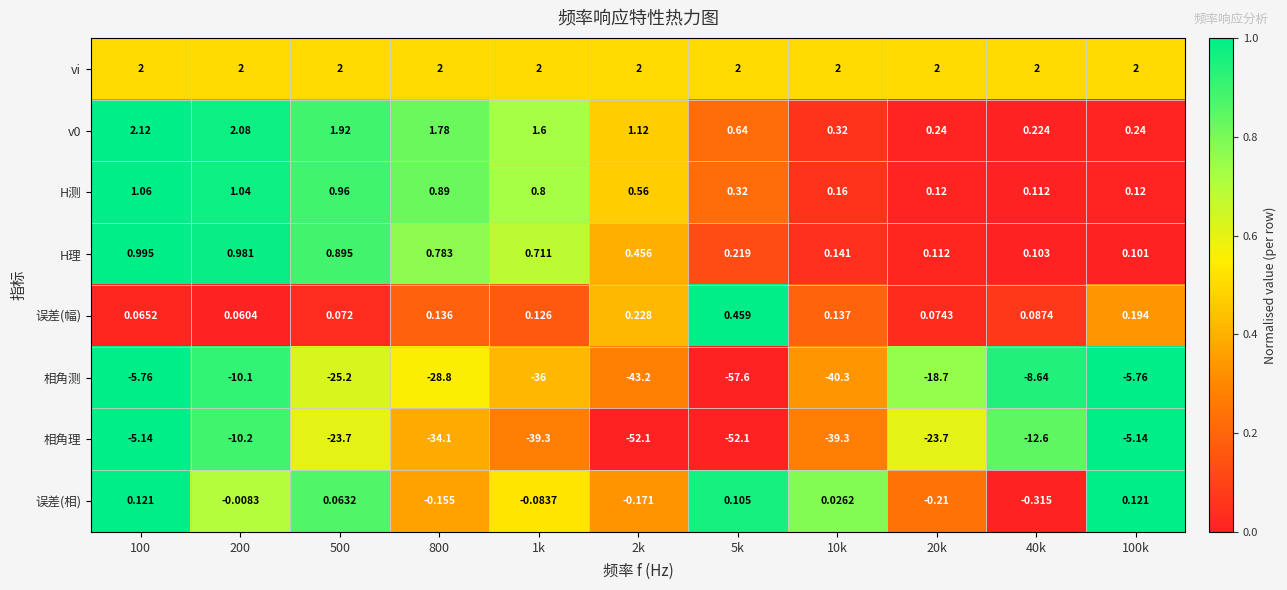

Is the value of 相角理 at 40k greater than the value of 误差(幅) at 20k?

No